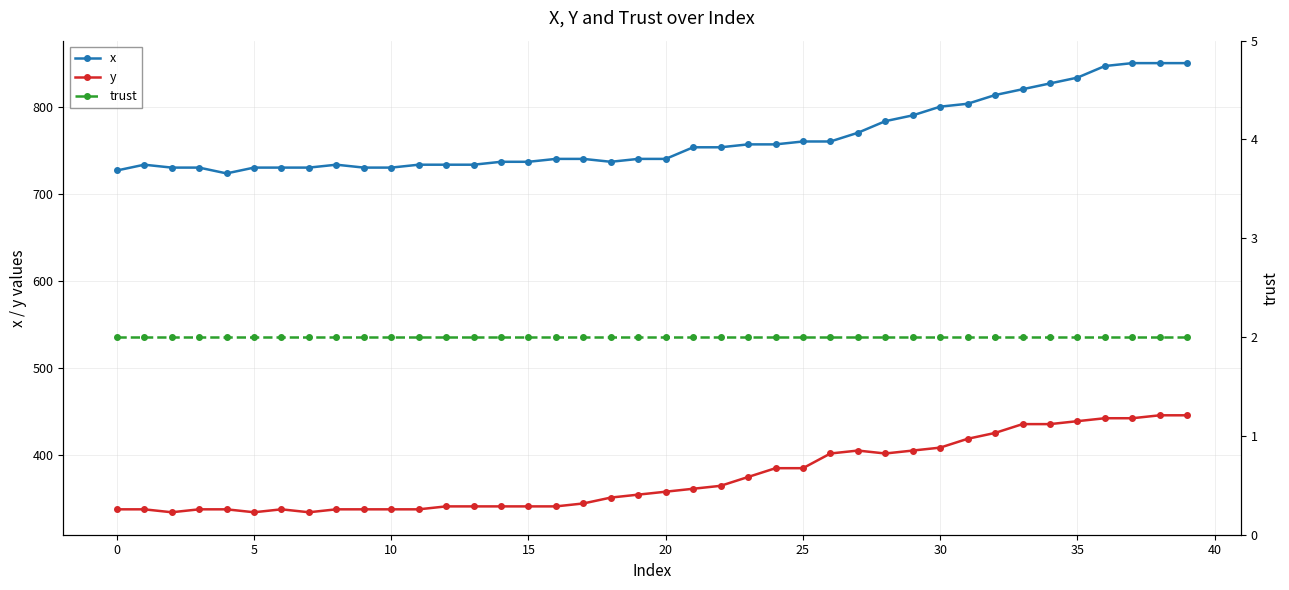

What is the value of the trust point at the 21st from the left?

2.0